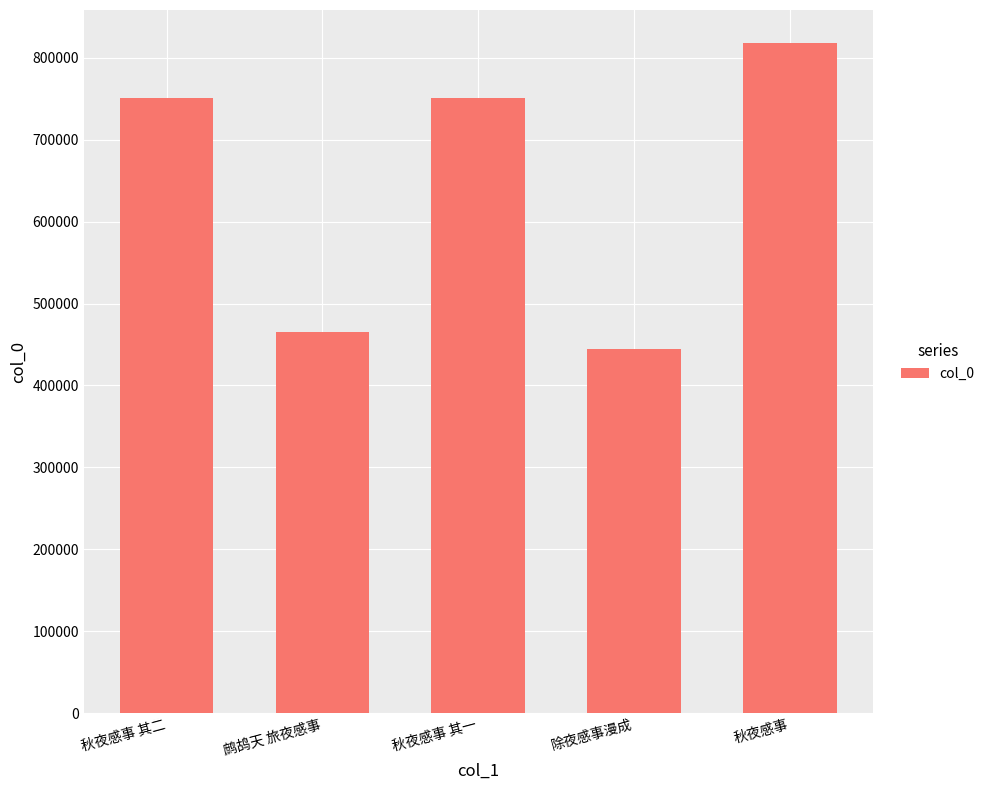

The chart shows a value of 817472 at 秋夜感事. True or false?

True